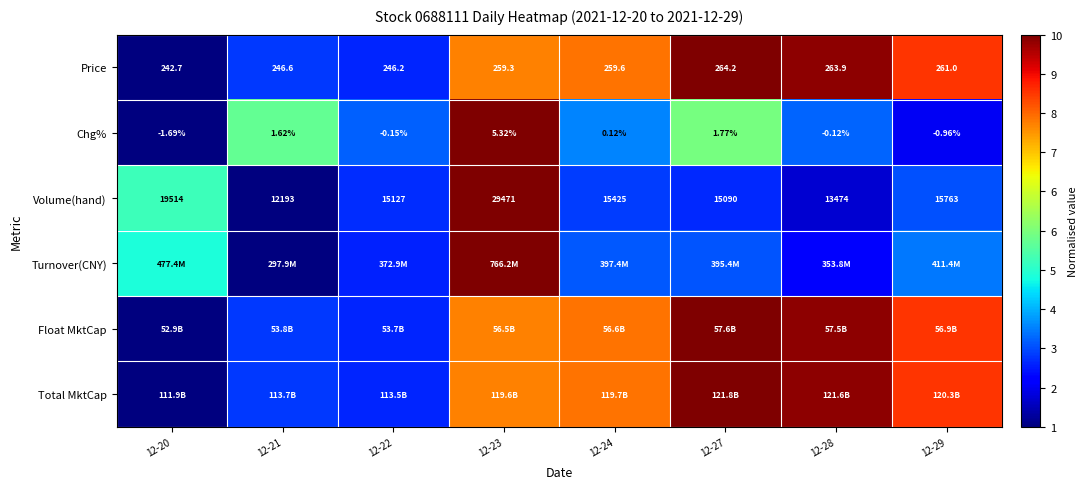

The Total MktCap series shows 1.5 at 12-29. True or false?

False